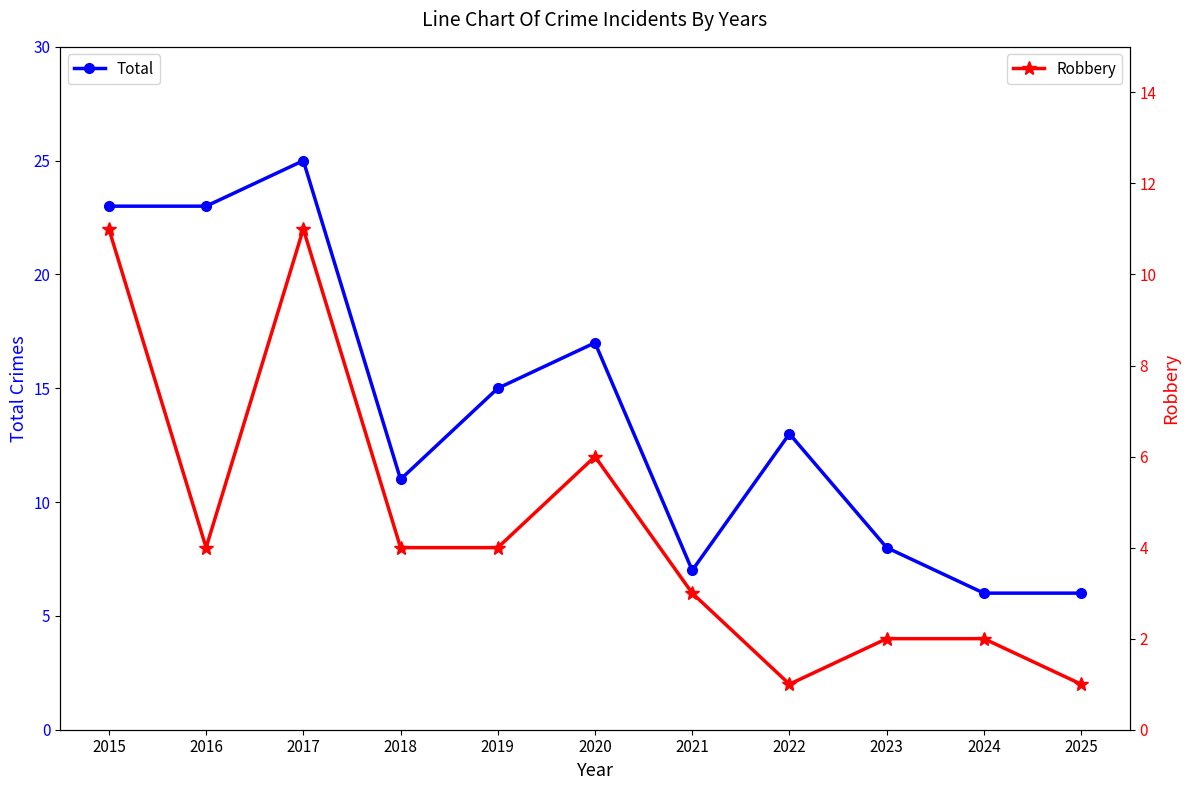

How many data points in Total are above 13?

5